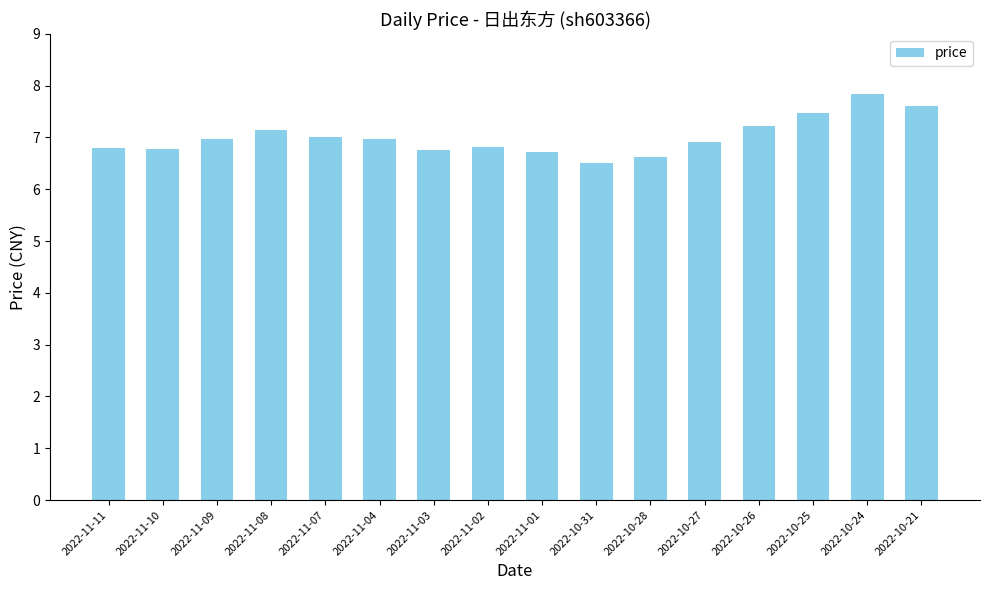

Are the bars grouped side by side (vs. stacked)?

No